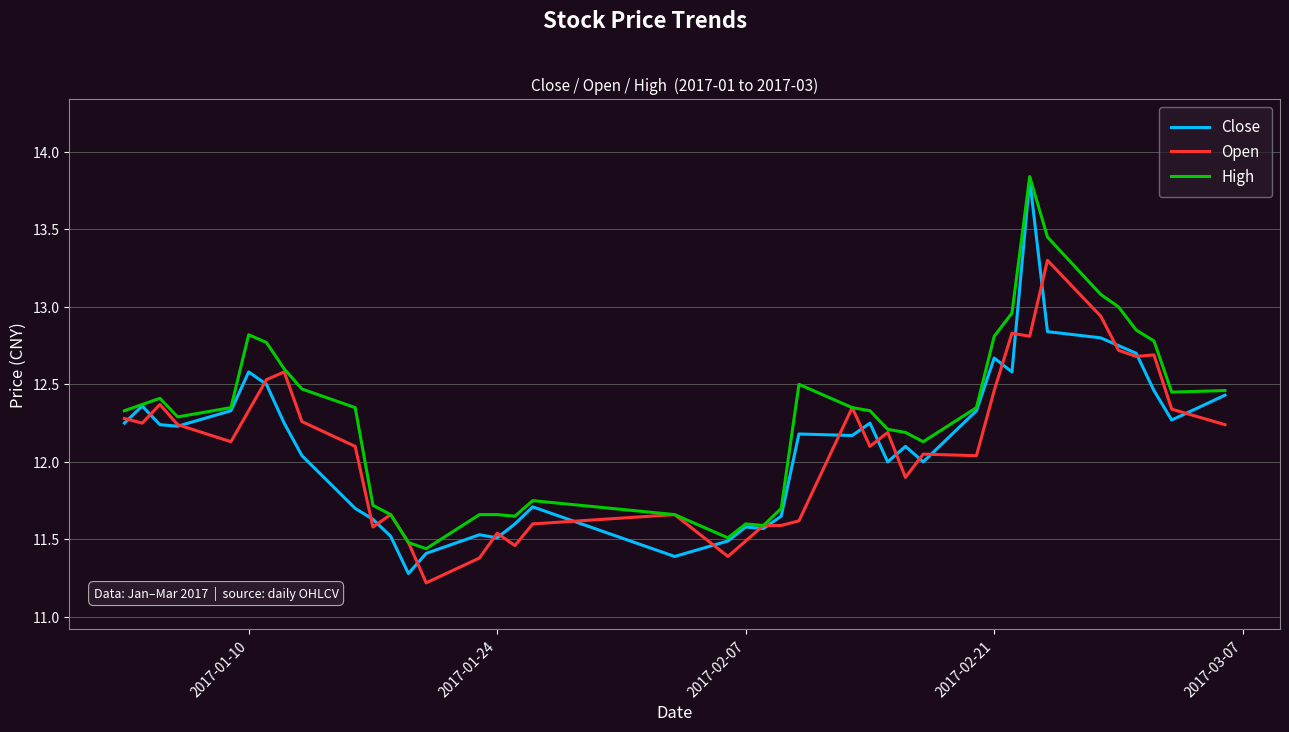

What is the lowest value of the Close series?

11.3